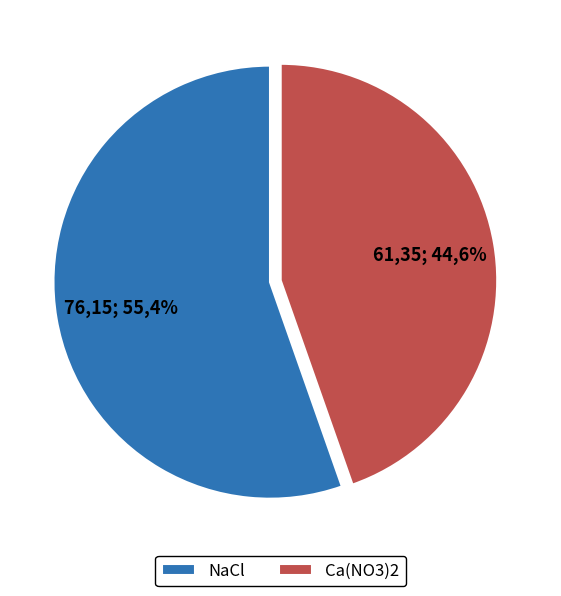

To the nearest percent, what portion does NaCl represent?

55%